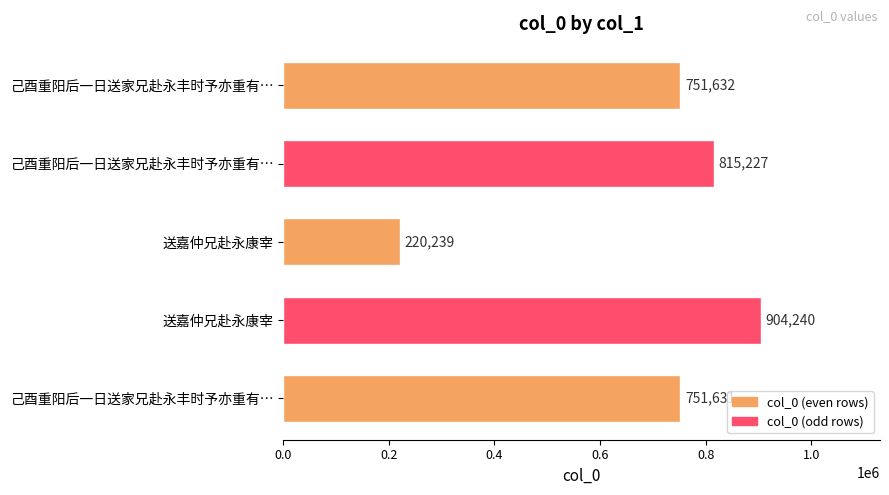

Count the number of categories in the chart.

5